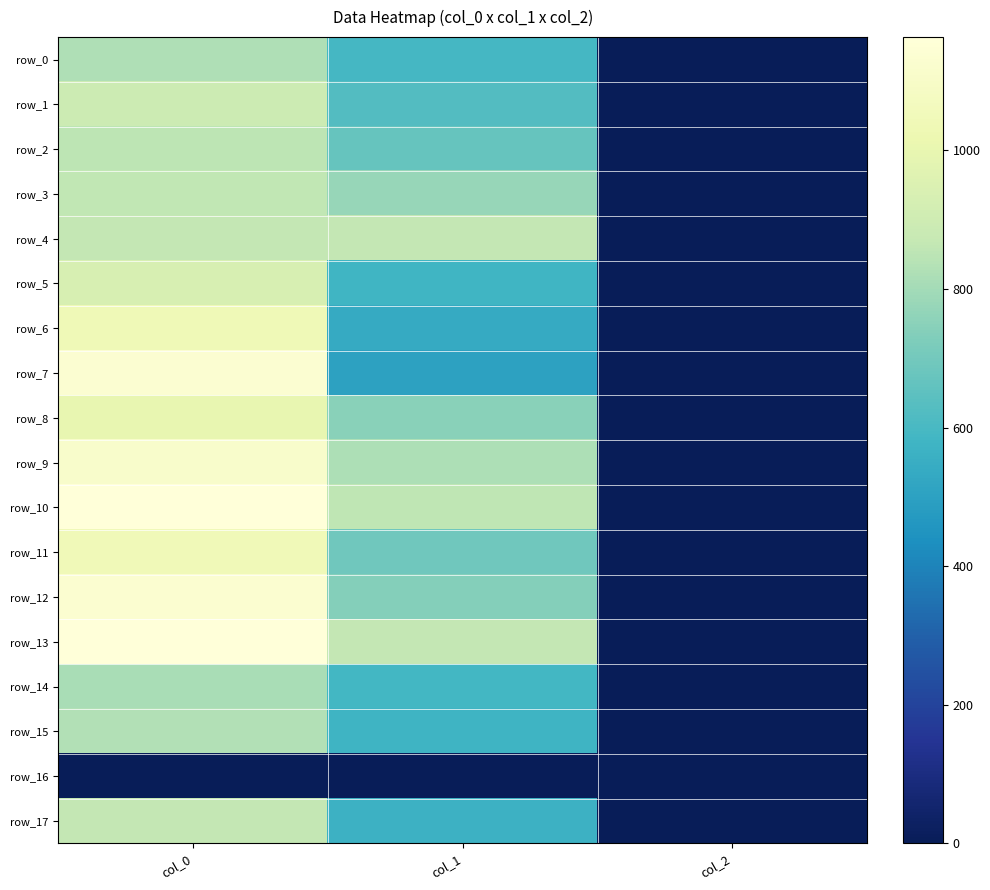

Which series has the largest total across all categories?

row_13